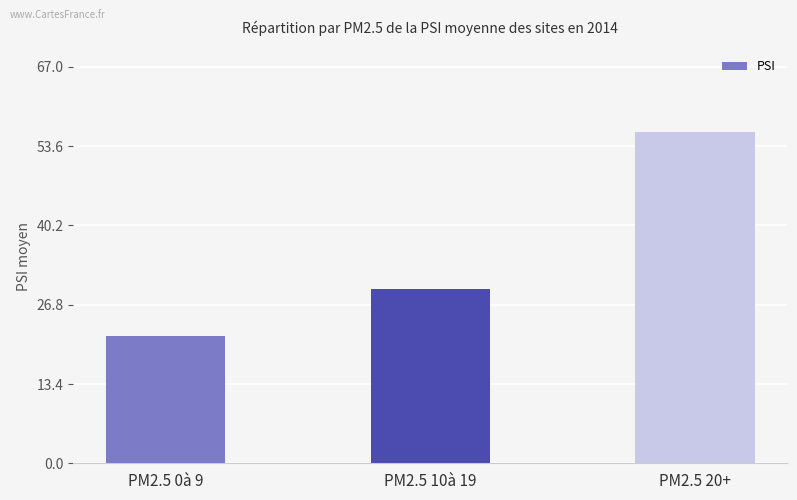

Reading right to left, list all the values displayed in this chart.

56.0	29.5	21.5